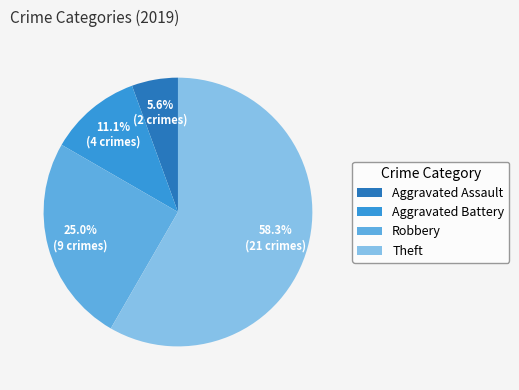

What percentage is NOT represented by Robbery?

75.0%